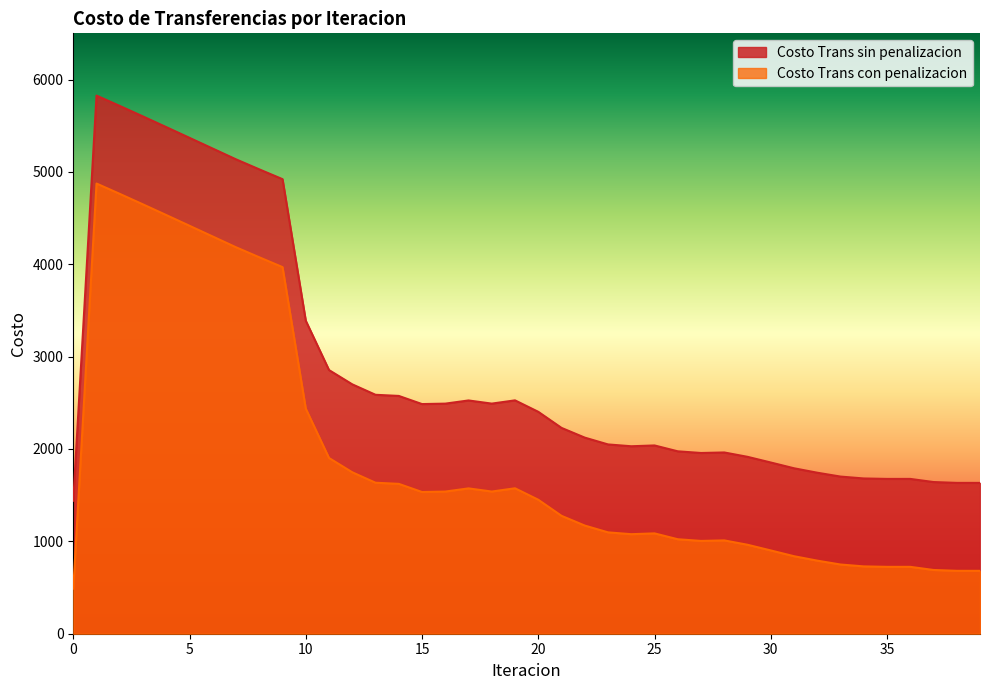

Is it true that Costo Trans sin penalizacion equals 2662.9 at 38?

False